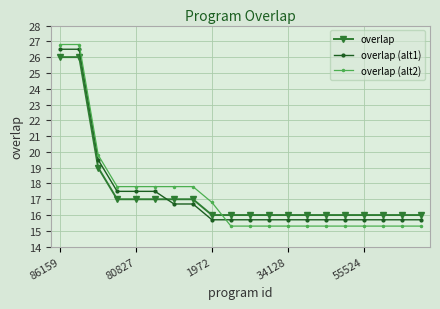

List the series in order of their peak value, highest first.

overlap (alt2), overlap (alt1), overlap